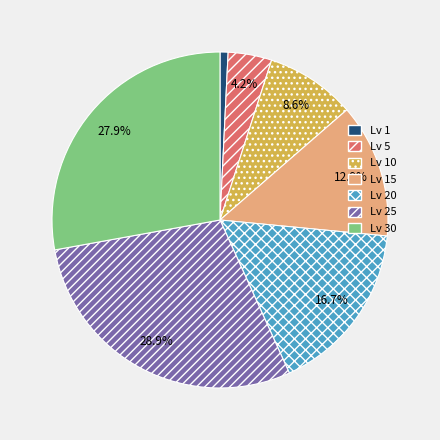

Between Lv 1 and Lv 30, which is larger?

Lv 30